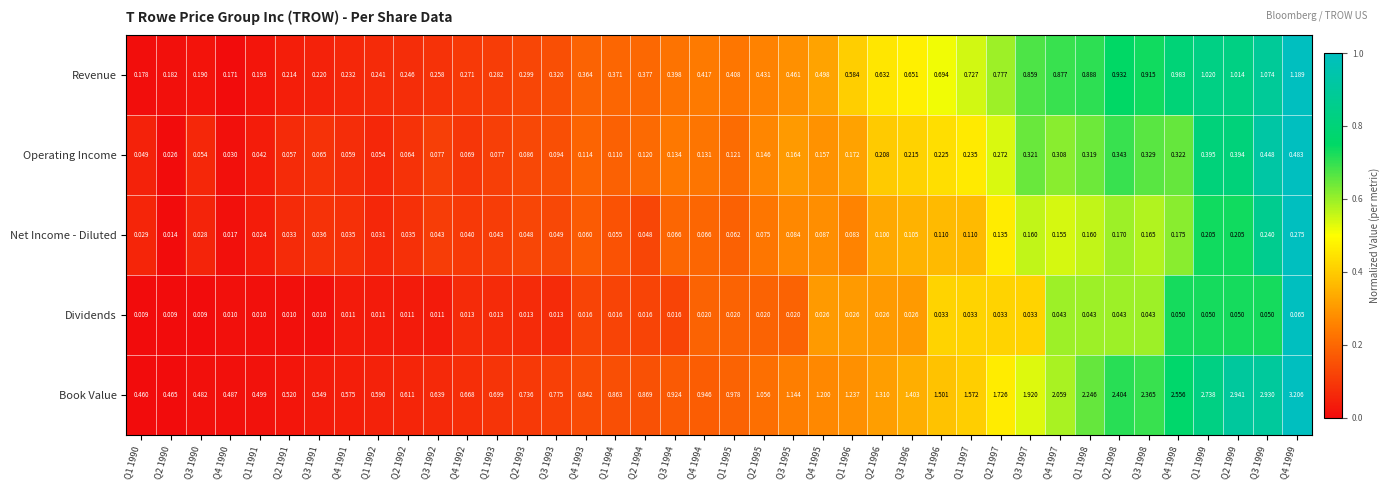

How many series are shown in this chart?

5